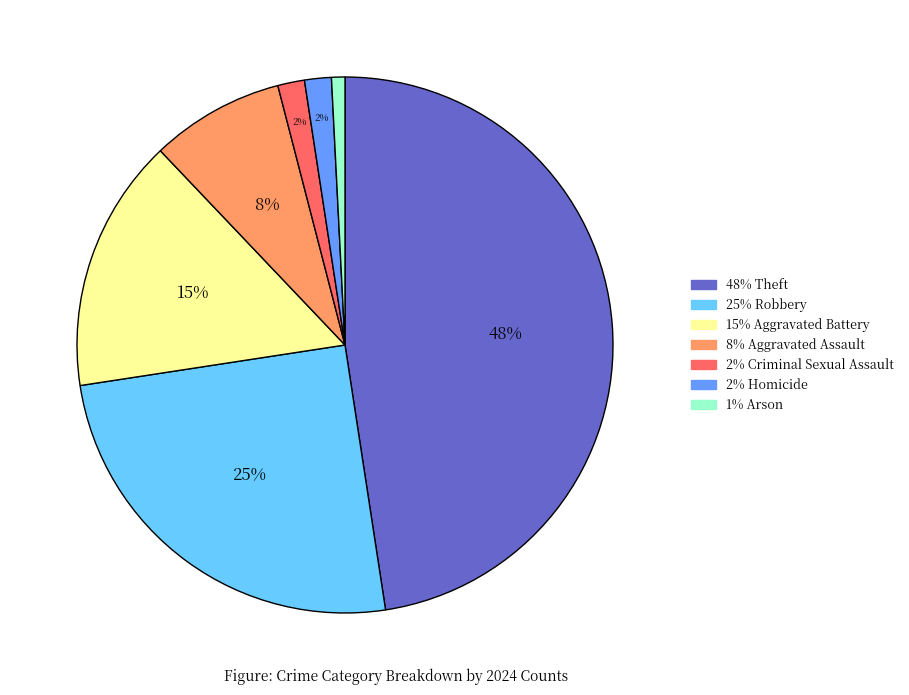

To the nearest percent, what is the average slice percentage?

14%